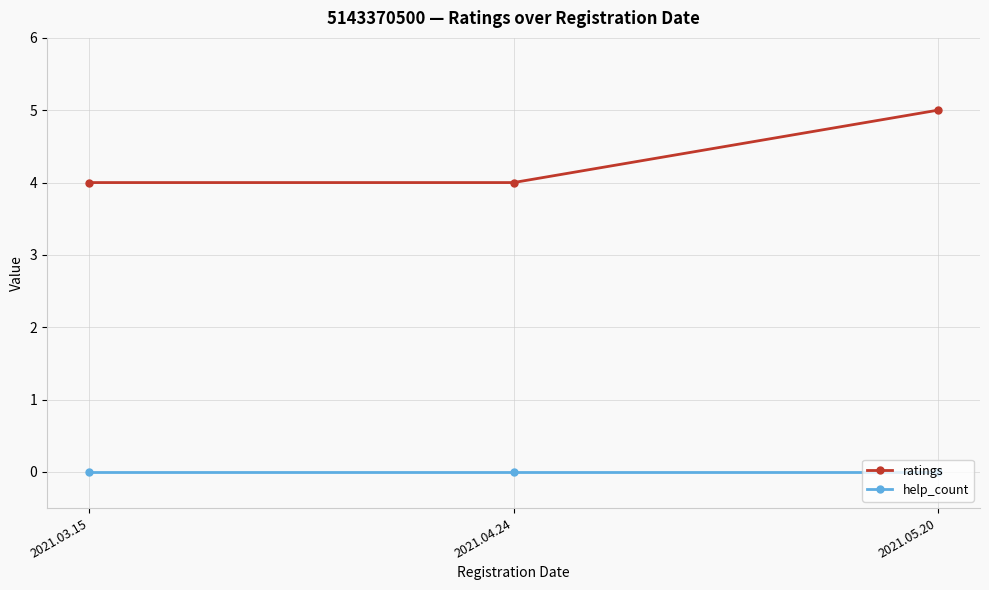

What is the highest value of the ratings series?

5